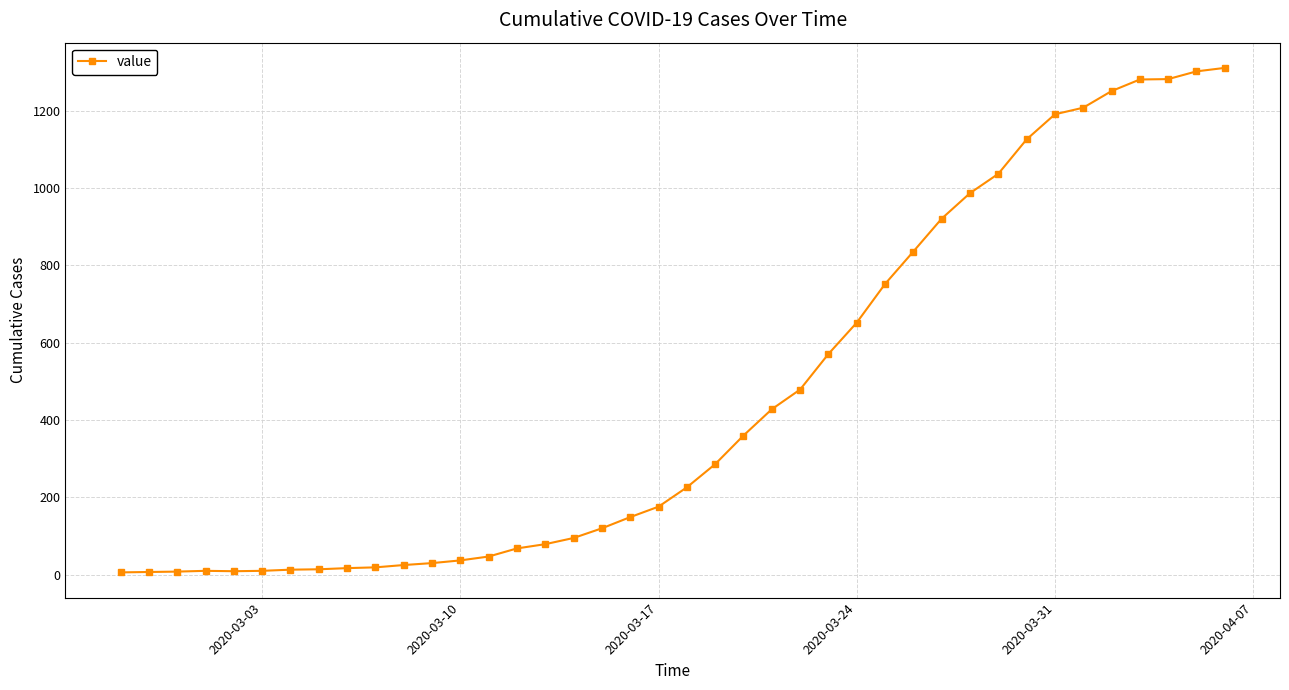

What is the difference between the maximum and minimum values?

1305